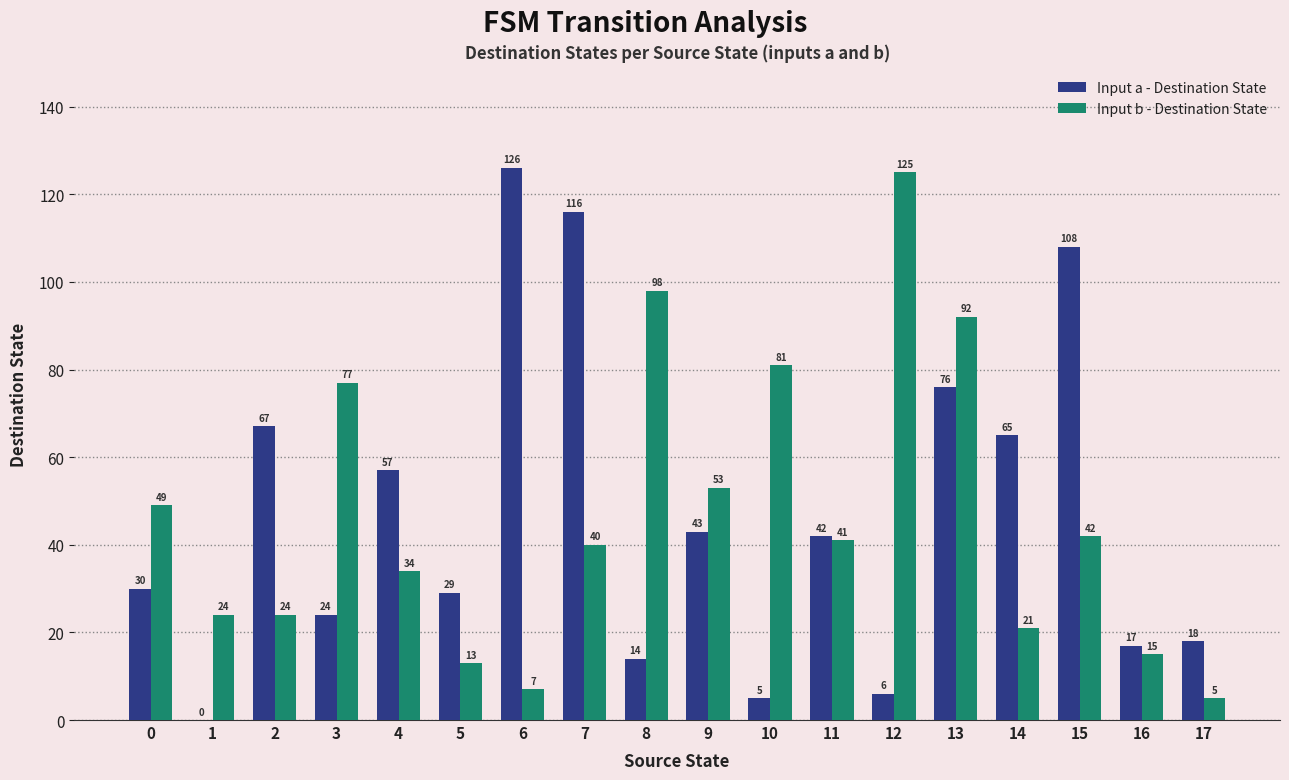

True or false: Input b - Destination State has a value of 81 at 10.

True